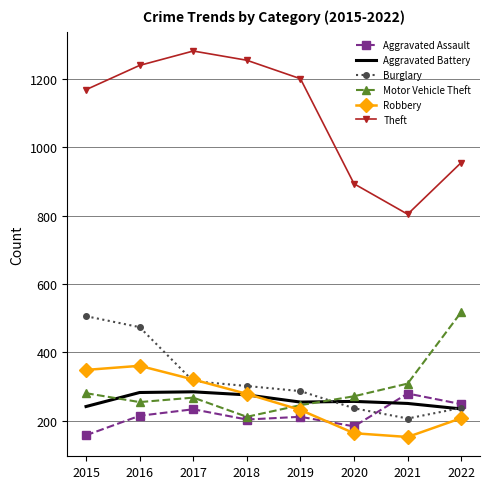

How many categories are shown in the chart?

8